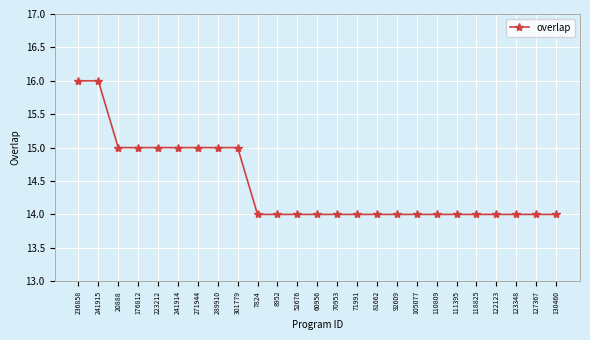

Reading left to right, list all the values displayed in this chart.

16	16	15	15	15	15	15	15	15	14	14	14	14	14	14	14	14	14	14	14	14	14	14	14	14